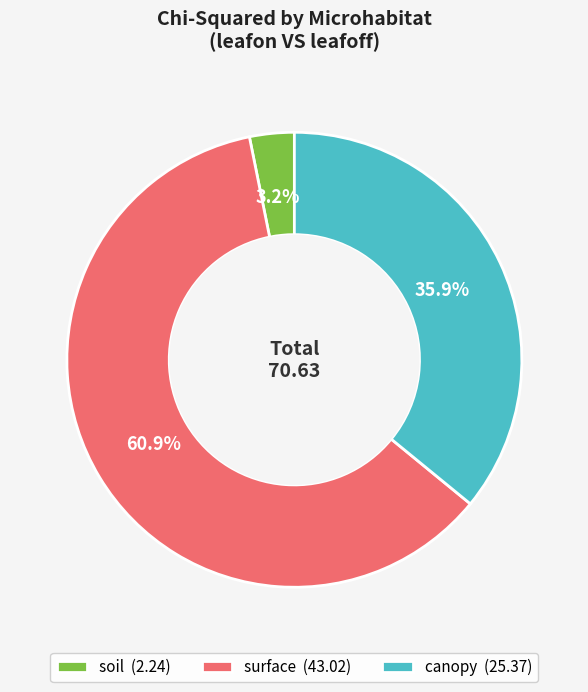

Which slice represents more than half of the pie?

surface